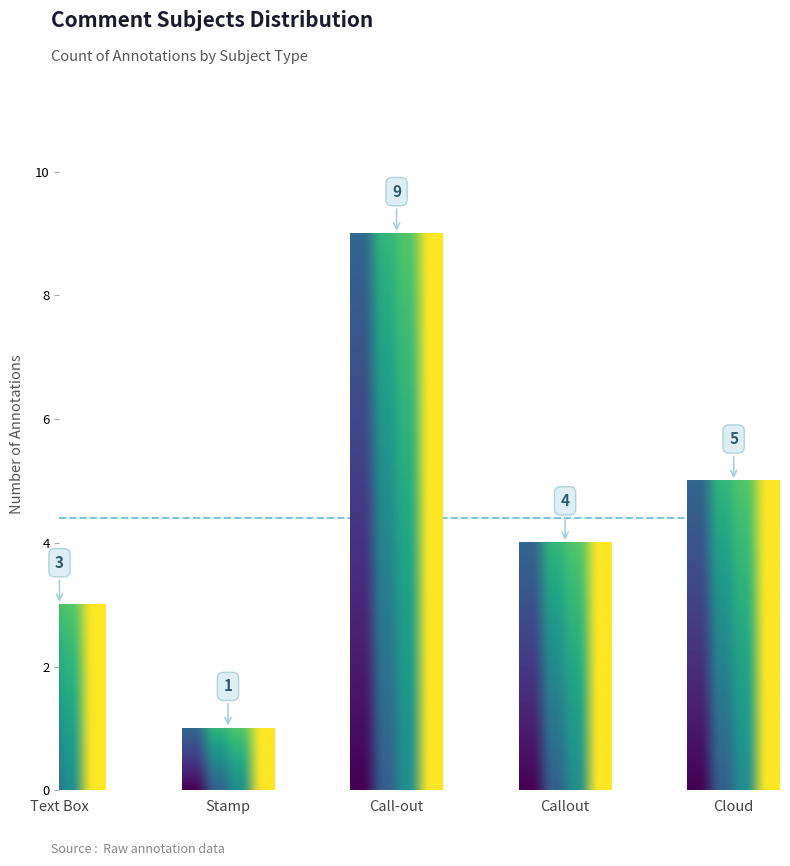

What is the label of the 1st bar from the right?

Cloud